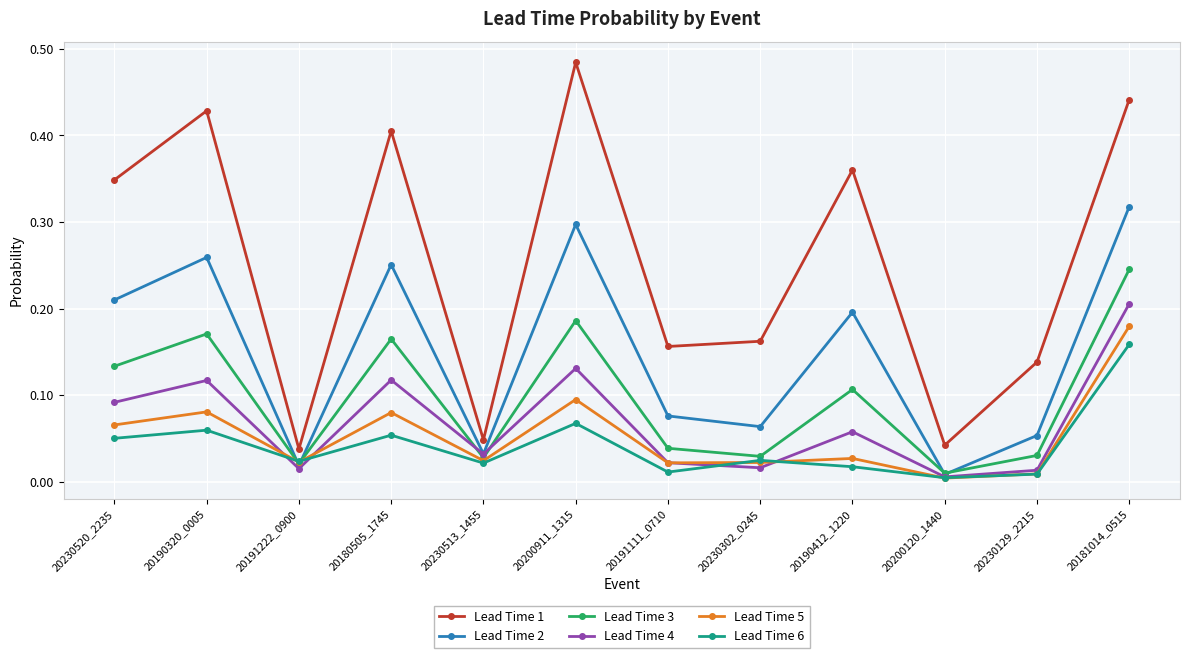

How many distinct data groups are displayed?

6